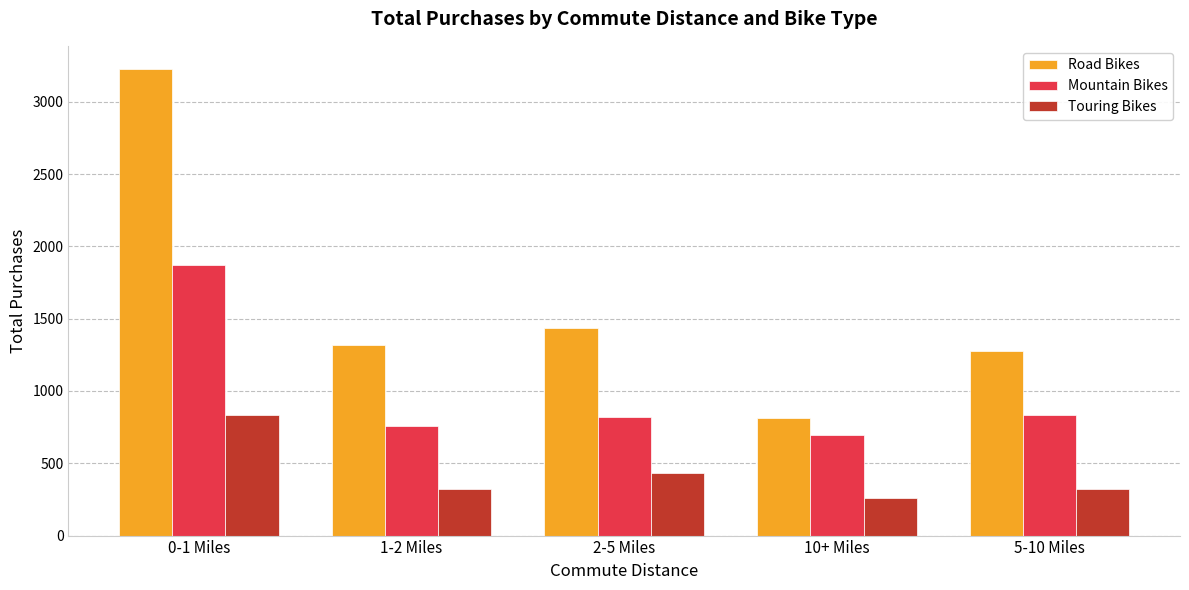

Rank the series by their maximum value, from highest to lowest.

Road Bikes, Mountain Bikes, Touring Bikes